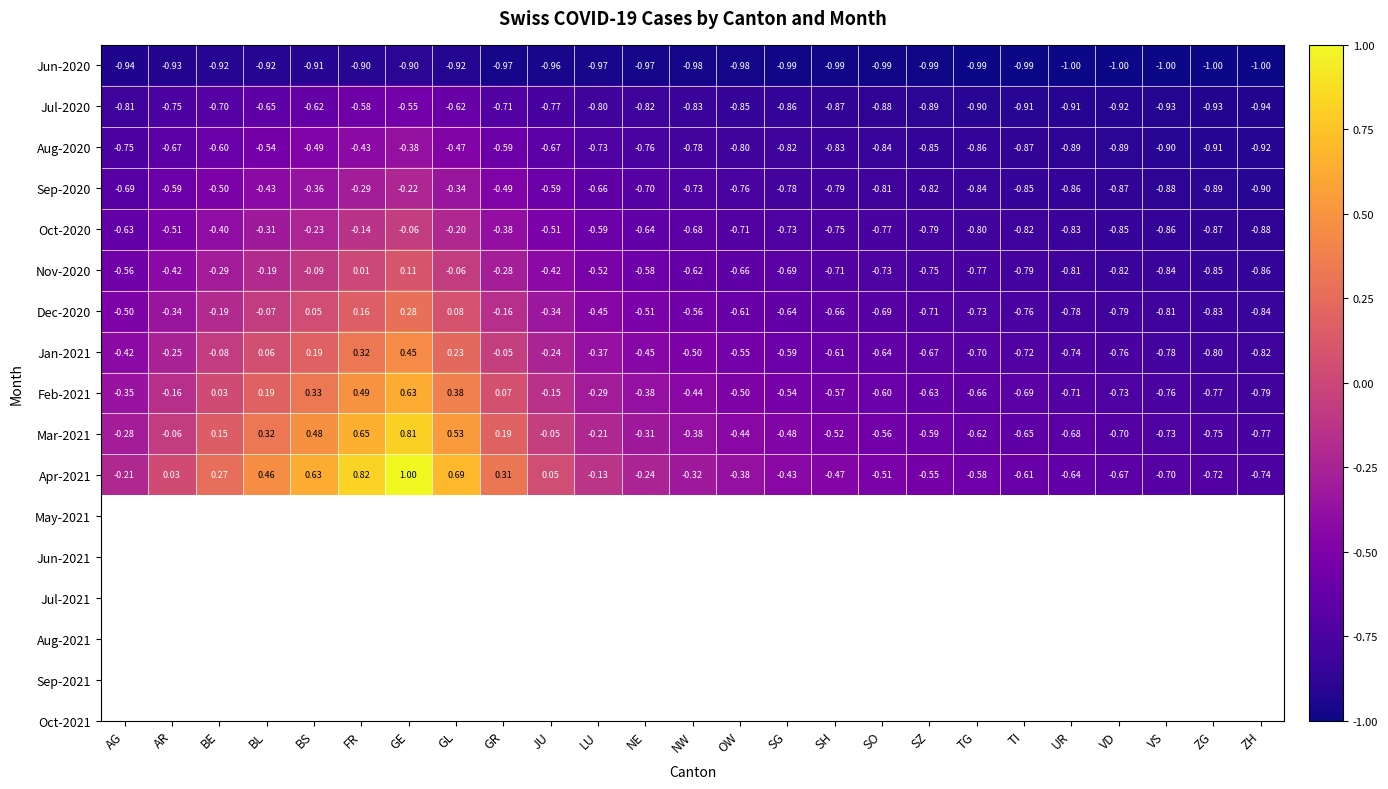

Which category has the lowest value in the Oct-2020 series?

ZH